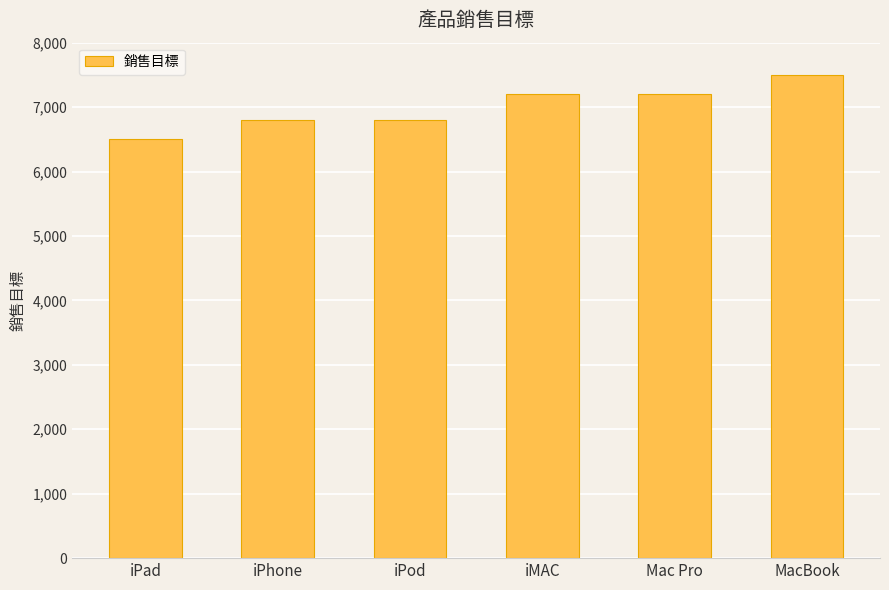

The value at MacBook is 10331. True or false?

False